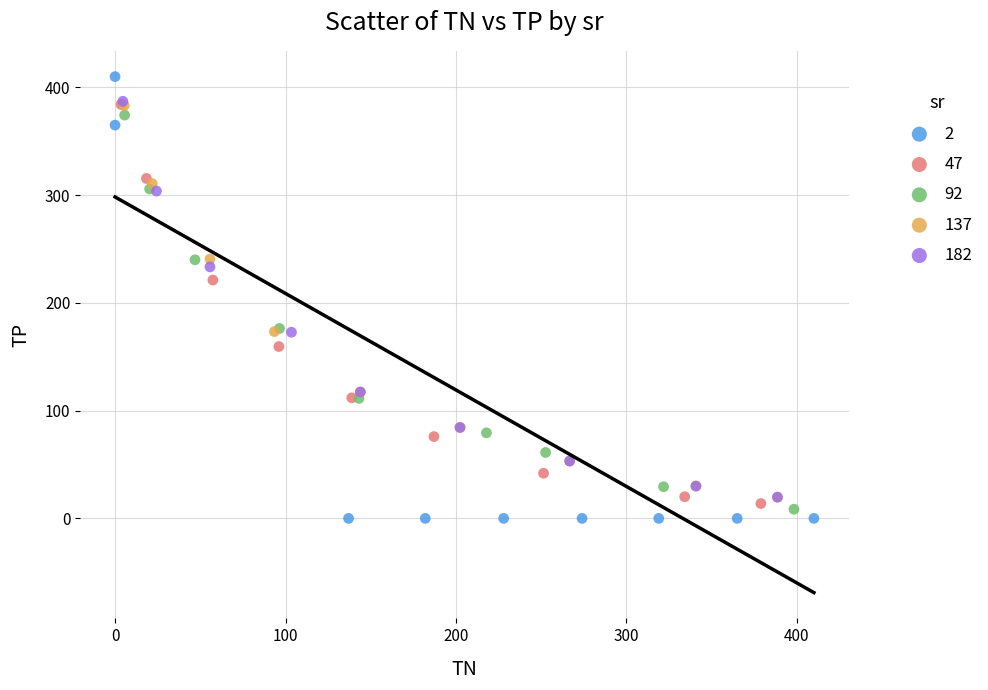

Which series contains the lowest Y value?

2